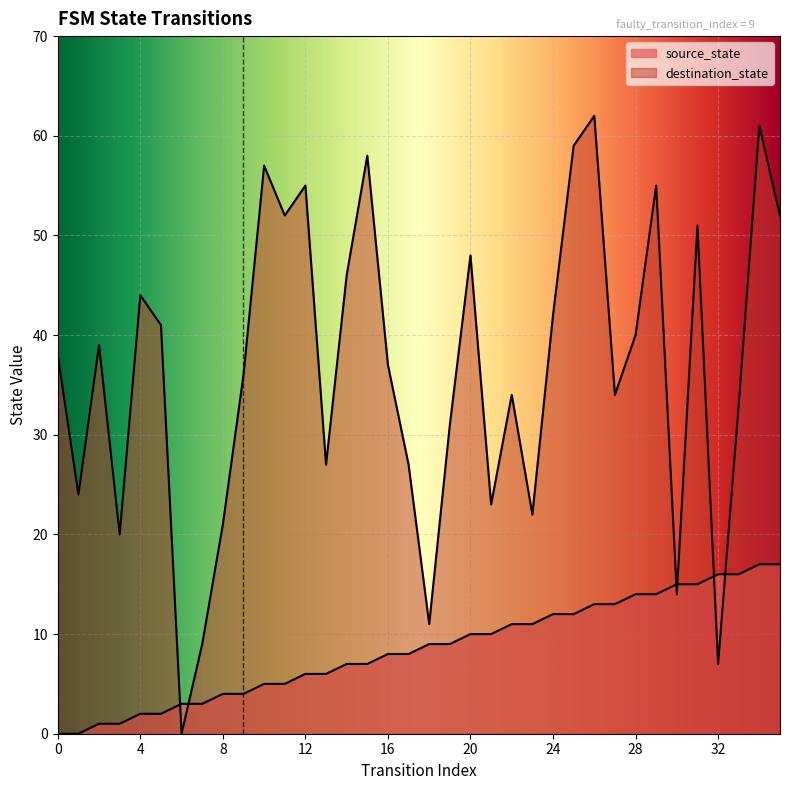

Where does the destination_state series first go above 38?

2